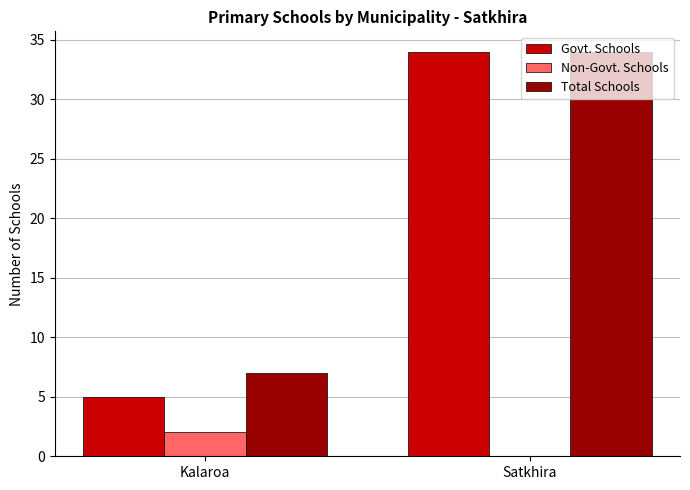

What is the difference between the Total Schools values at Satkhira and Kalaroa?

27